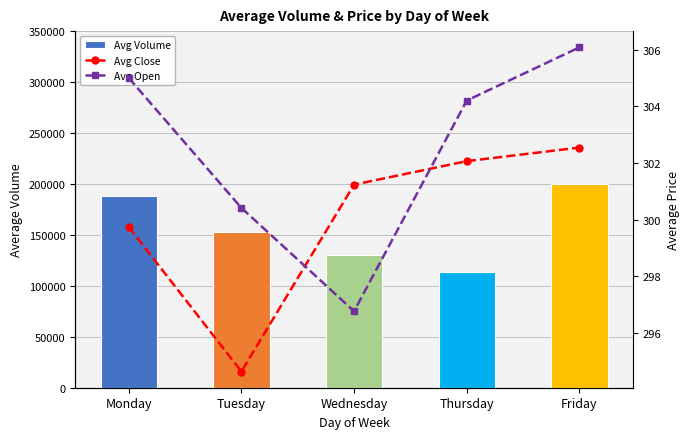

True or false: Avg Close has a value of 444.9 at Wednesday.

False